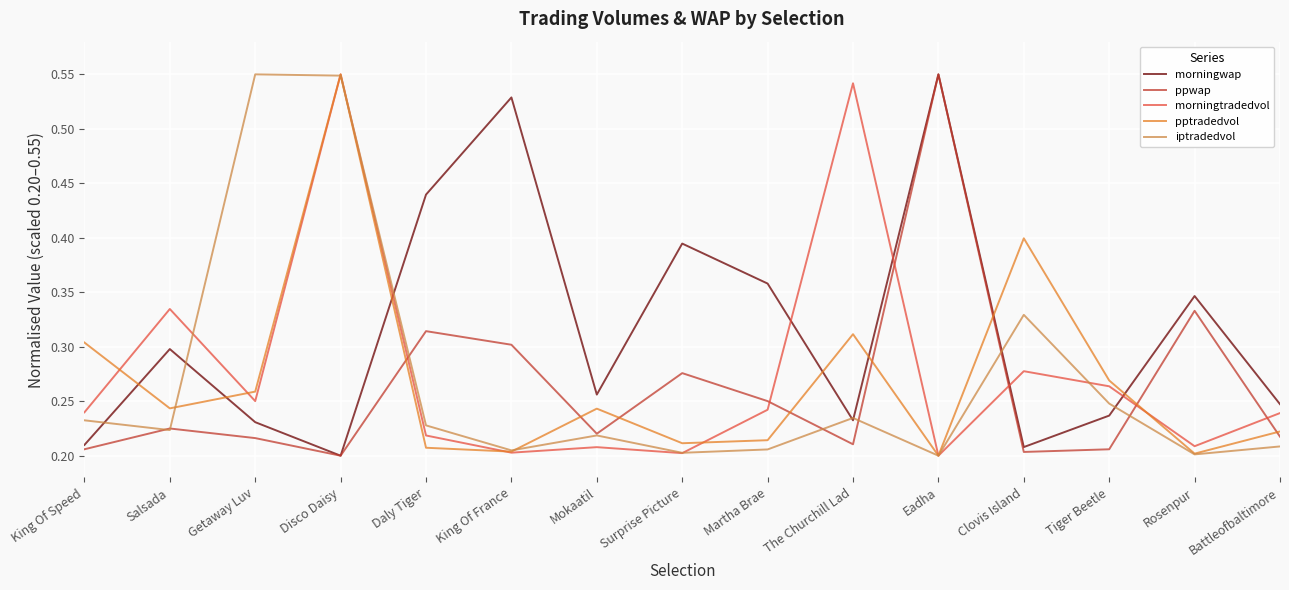

Which category has the highest value in the pptradedvol series?

Disco Daisy